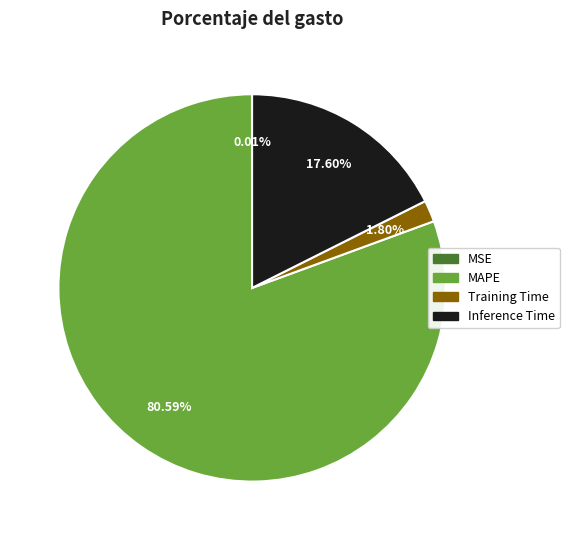

Is there any slice that represents more than half of the pie?

Yes